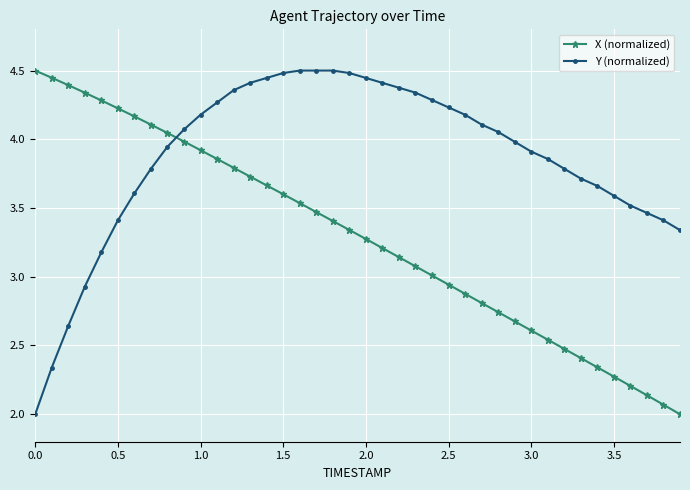

List the series in order of their overall mean, lowest first.

X (normalized), Y (normalized)